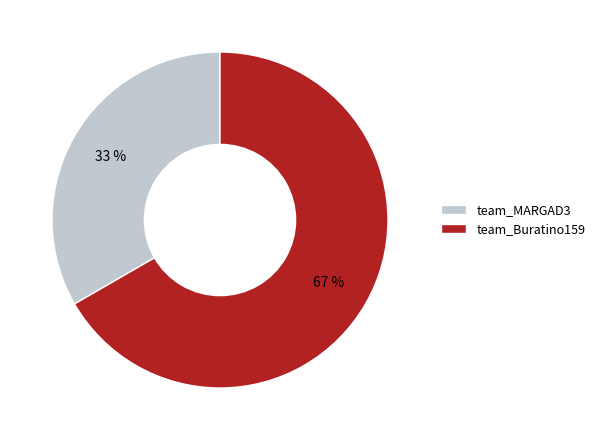

To the nearest percent, what is the average slice percentage?

50%